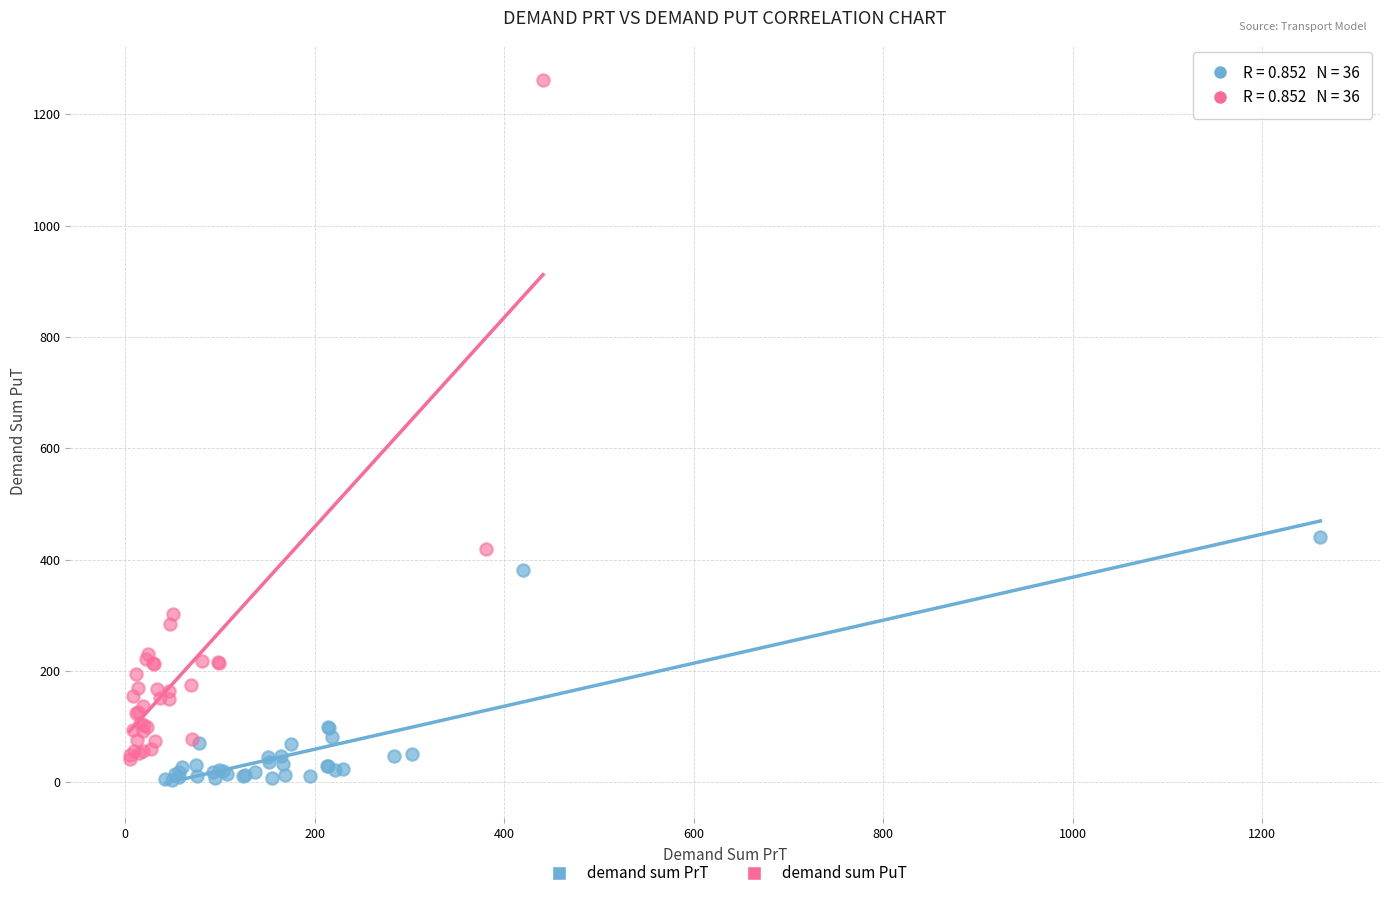

Which series reaches the maximum Y coordinate?

demand sum PuT